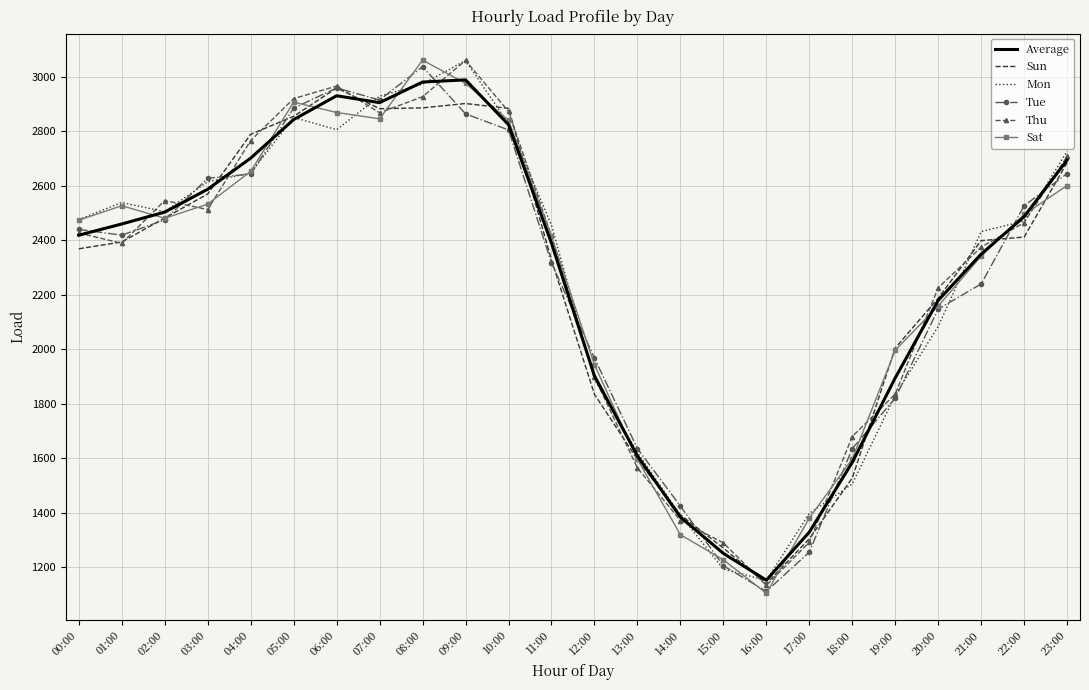

What is the minimum value for Tue?

1112.0